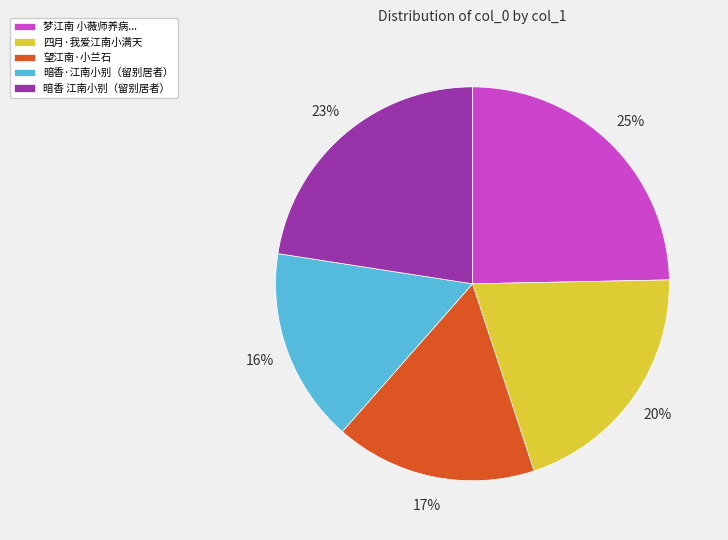

Do 暗香·江南小别（留别居者） and 暗香 江南小别（留别居者） together represent more than half of the pie?

No